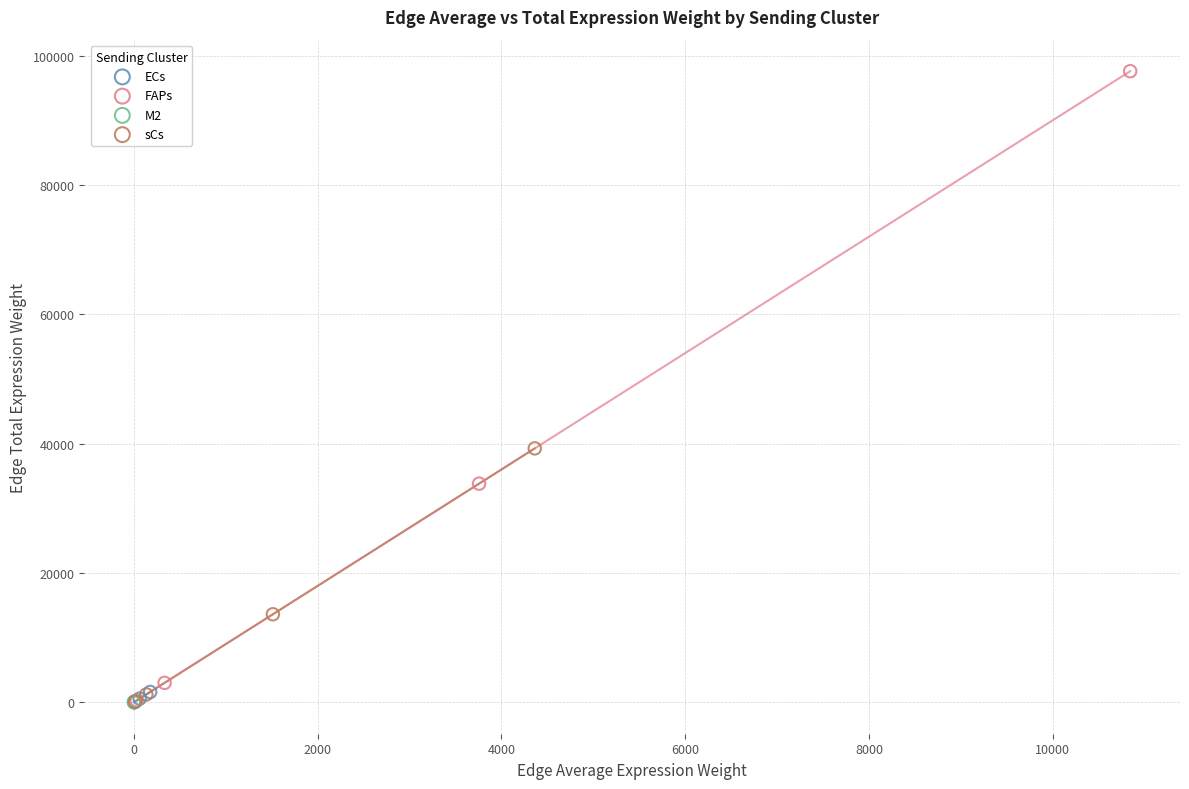

What are all the series names shown in the legend?

ECs, FAPs, M2, sCs